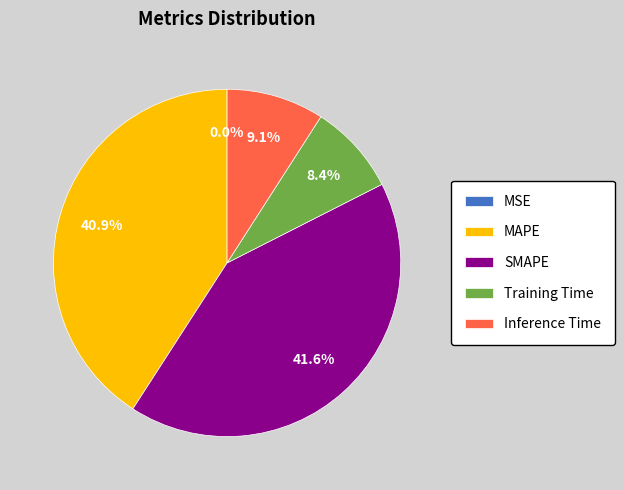

What is the largest slice in the pie chart?

SMAPE